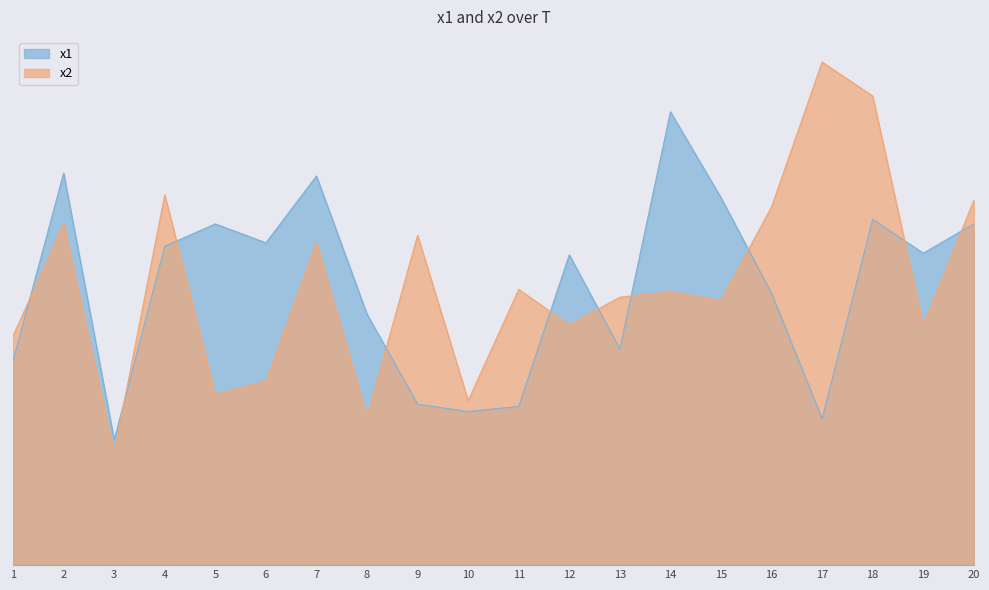

Which series ends up on top after the final intersection of x1 and x2?

x2